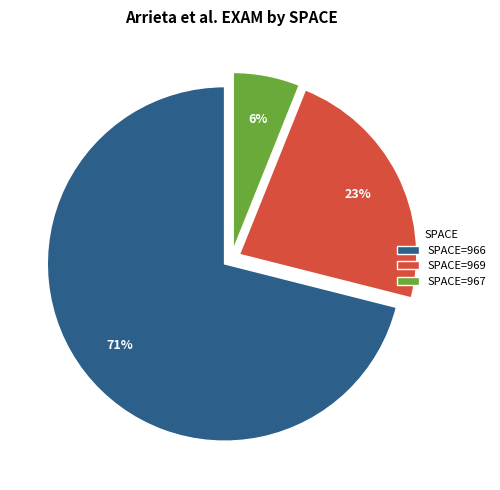

Rank the categories by value from lowest to highest.

SPACE=967, SPACE=969, SPACE=966